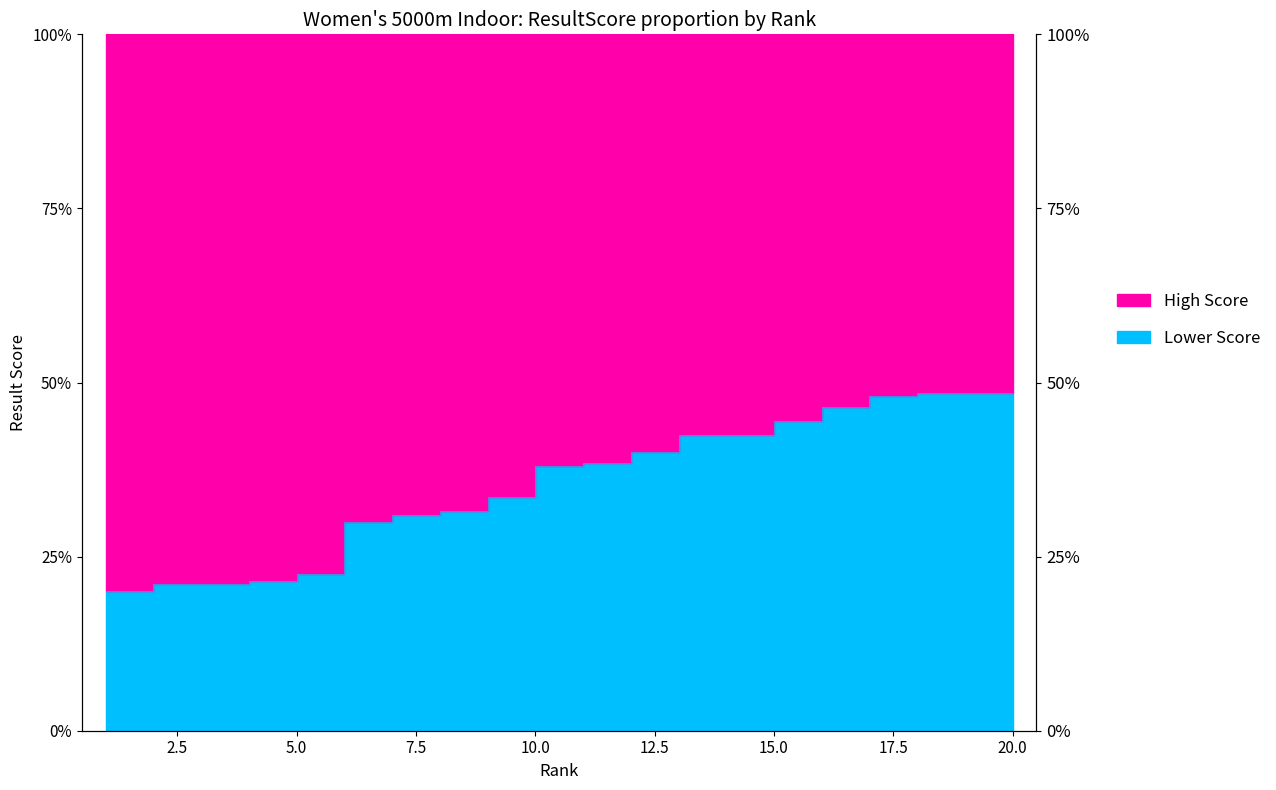

What is the approximate value at 3?

21.0